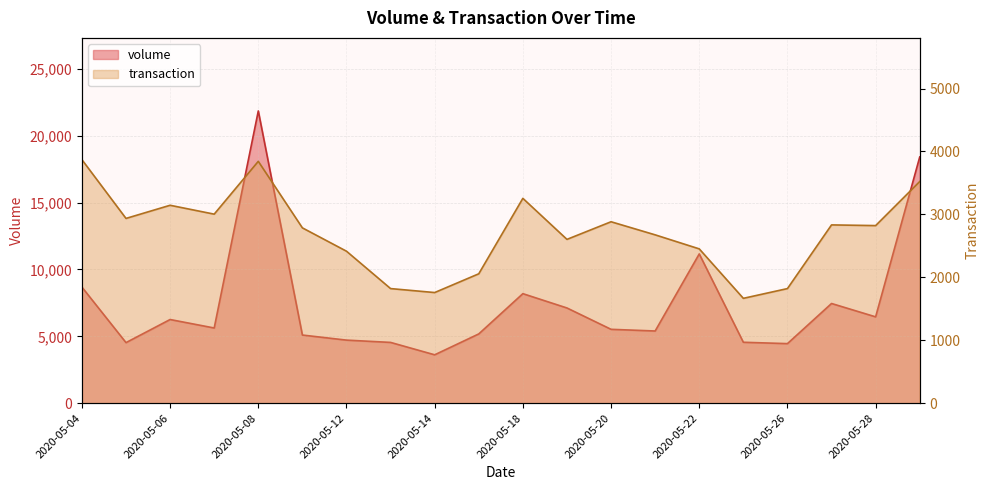

Reading right to left, what are all the values shown in this chart?

volume: 18409.3	6454.4	7453.6	4452.3	4554.2	11161.0	5397.0	5522.4	7118.2	8188.5	5178.2	3616.4	4542.9	4715.0	5093.6	21851.6	5621.6	6255.0	4527.8	8679.8
transaction: 3522.0	2822.0	2833.0	1821.0	1666.0	2452.0	2675.0	2883.0	2603.0	3255.0	2056.0	1758.0	1821.0	2415.0	2786.0	3843.0	3004.0	3145.0	2936.0	3870.0